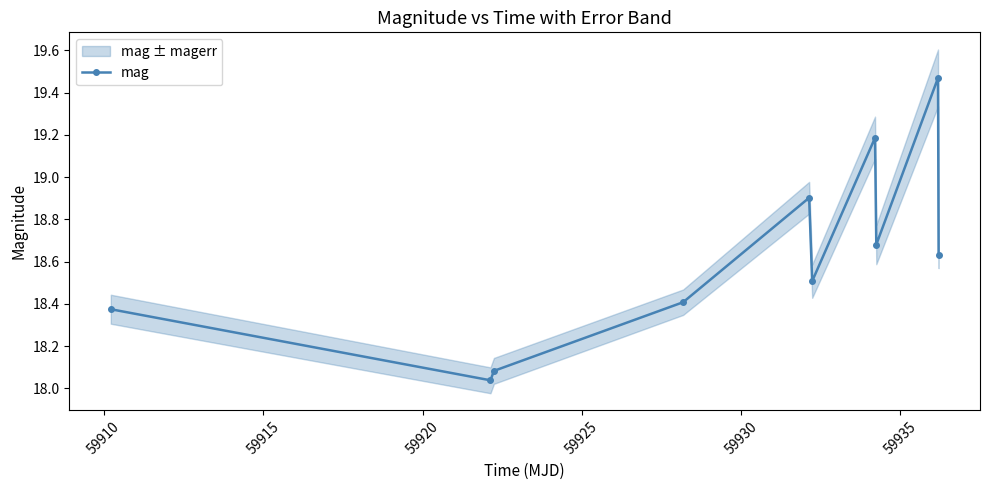

In mag, how many points are lower than both neighbors (excluding endpoints)?

3